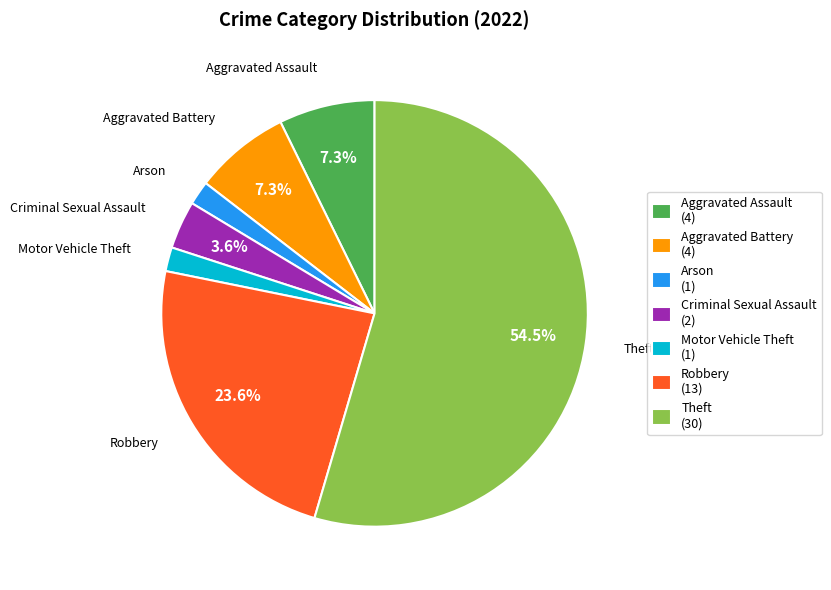

Which slice is the largest?

Theft (30)